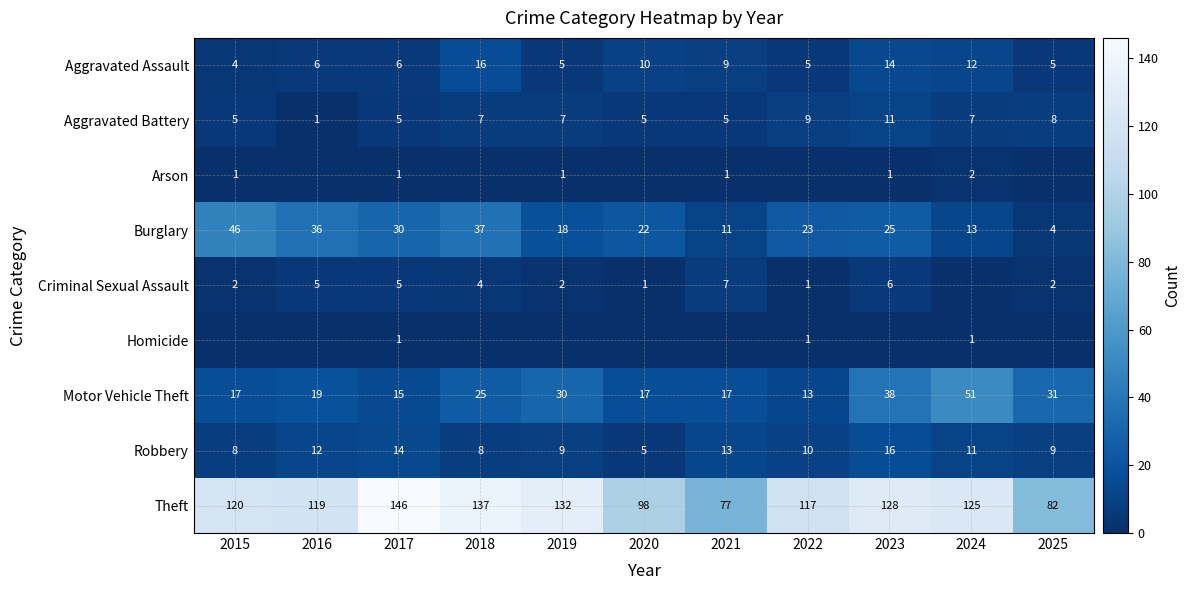

Between 2018 and 2020, which is larger?

2018